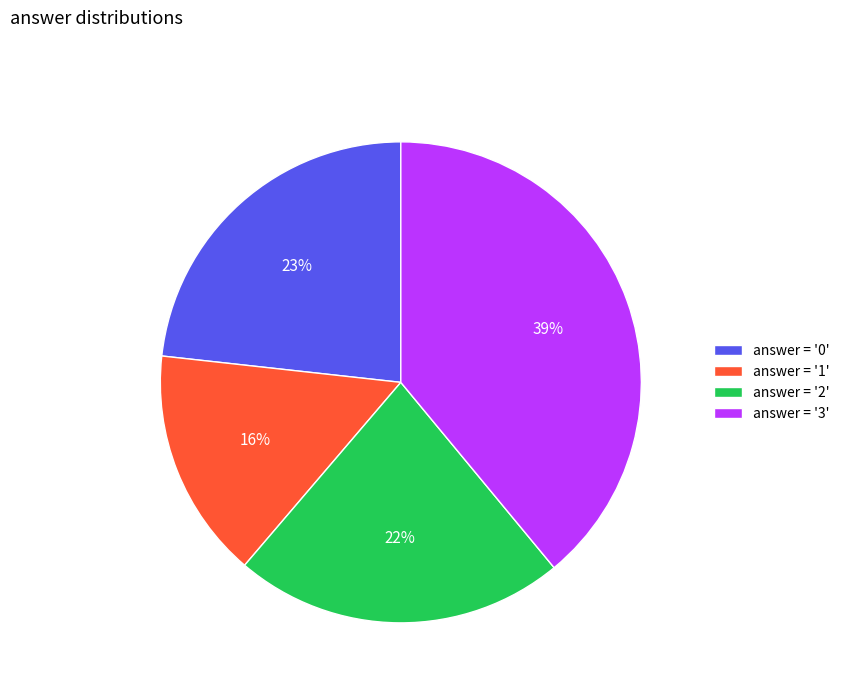

What is the largest slice in the pie chart?

answer = '3'